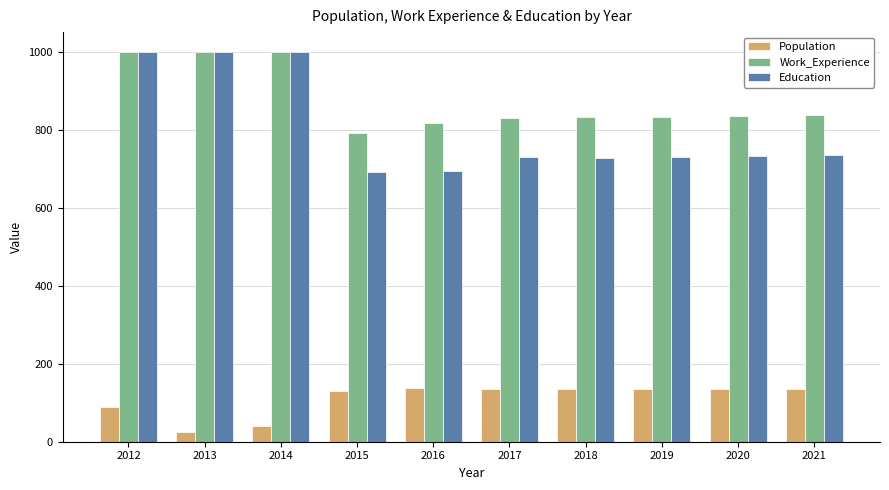

How many values in the Education series are below 732?

5